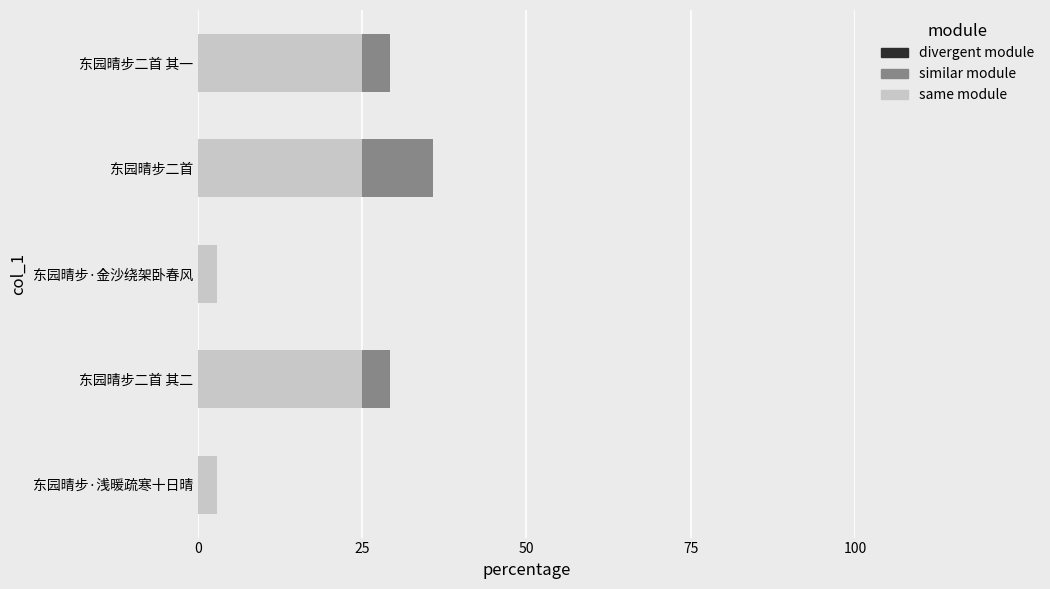

What is the highest value of the same module series?

25.0